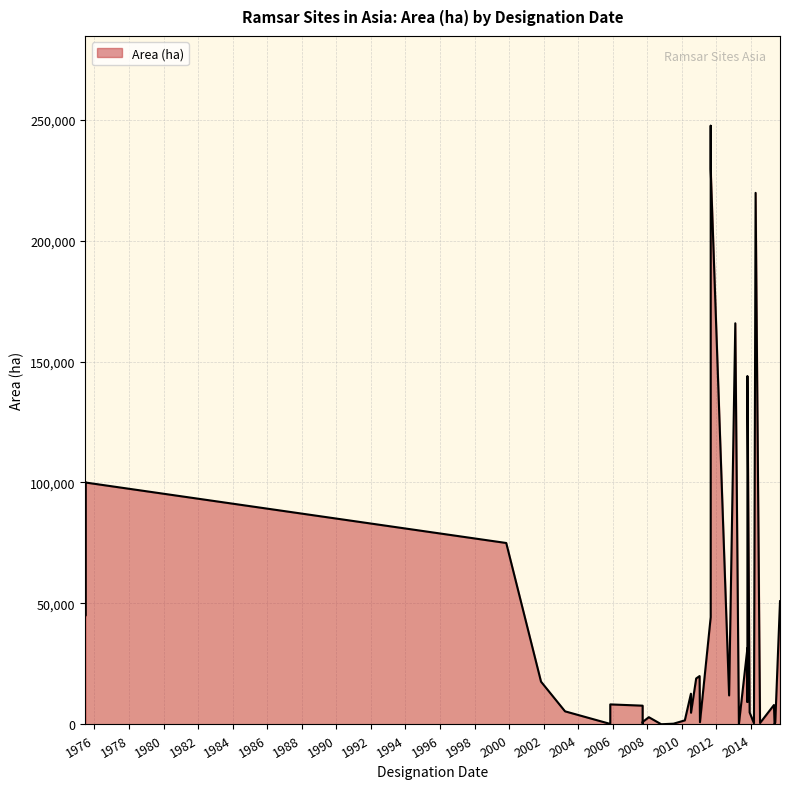

The value at 2012-09-24 is 12000.0. True or false?

True